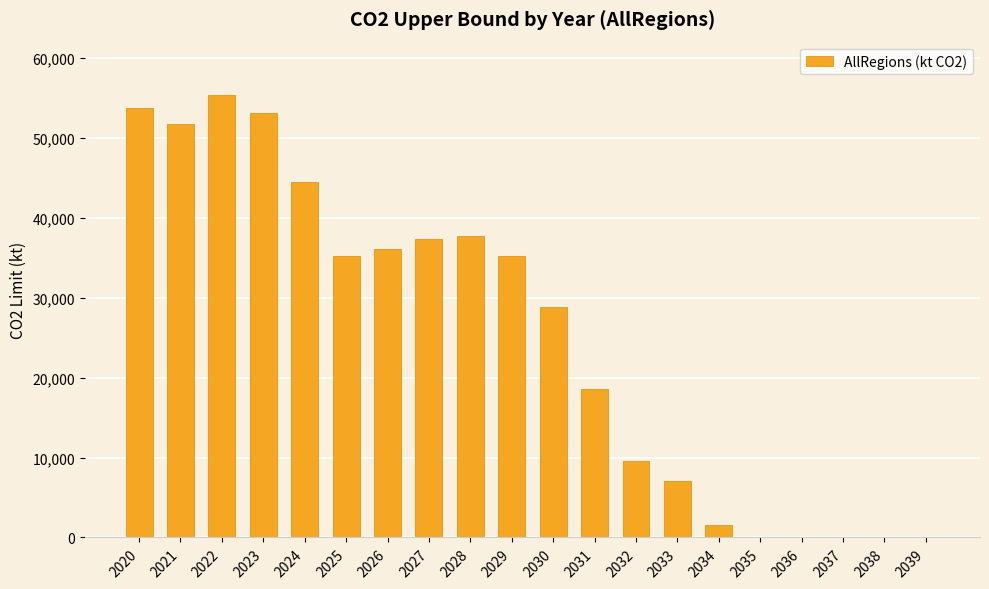

How many values exceed 35185?

10